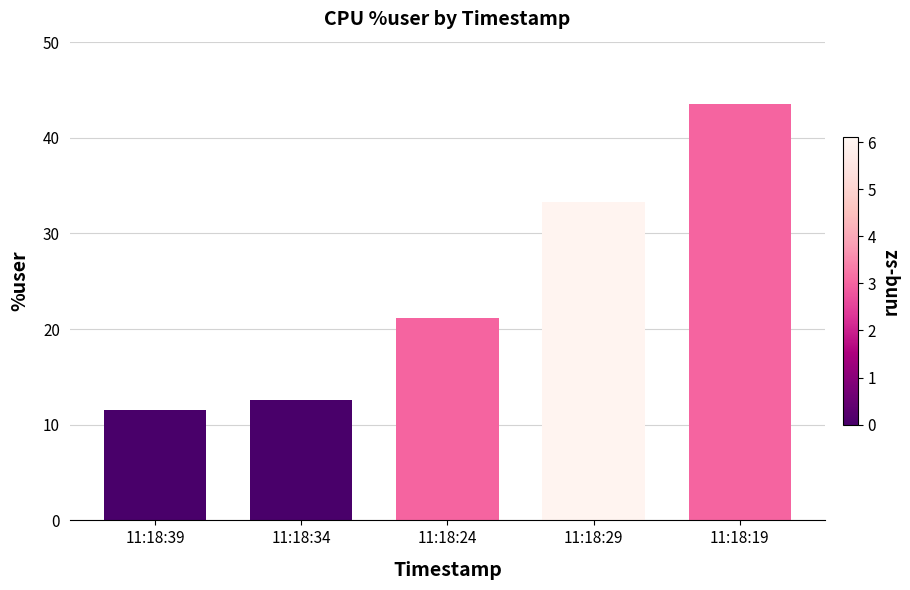

What is the change in value from 11:18:24 to 11:18:29?

+12.1